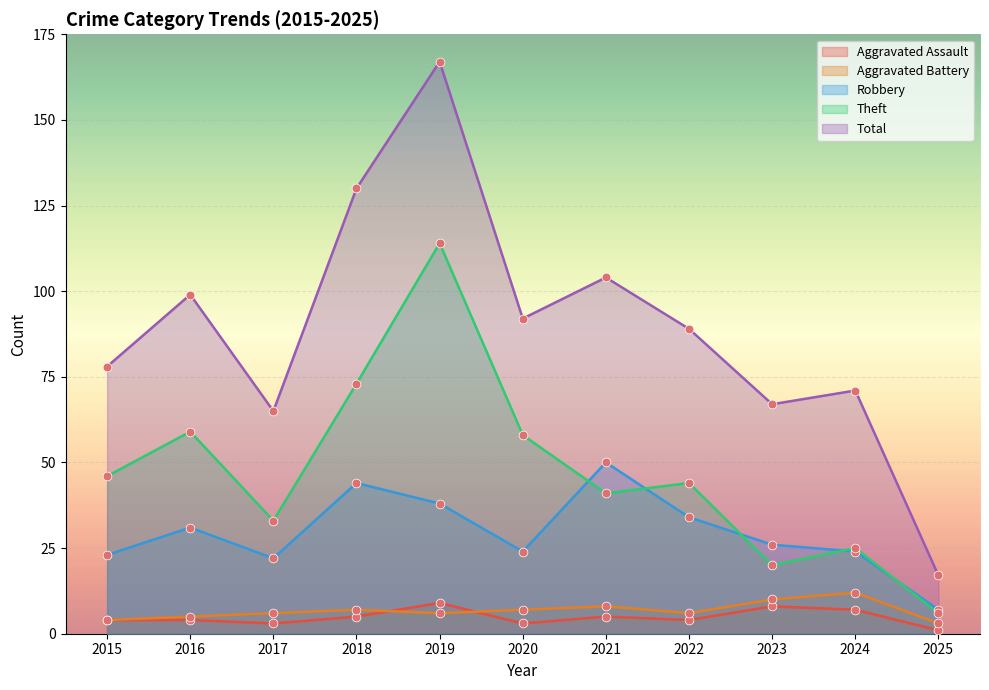

What is the total value across all series at 2024?

139